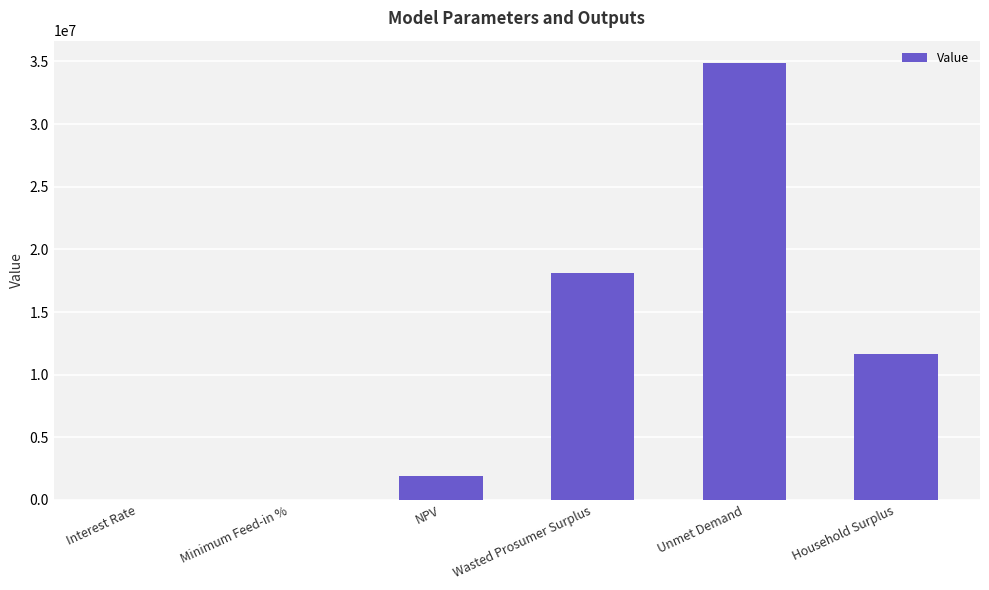

What is the greatest value displayed?

34912783.2